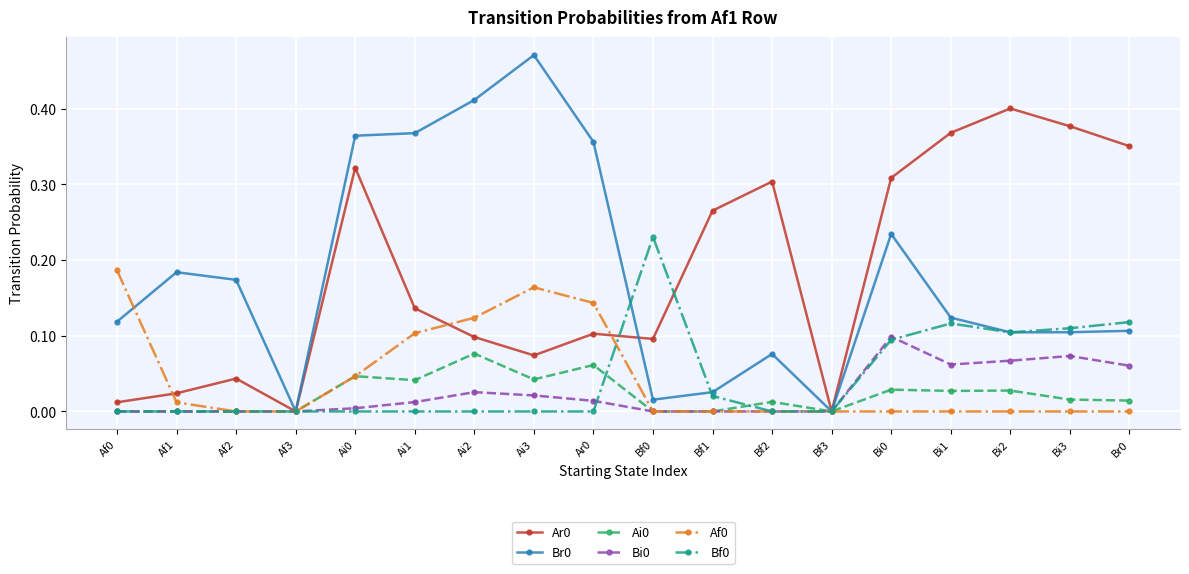

Where is the first local maximum for Af0?

Ai3